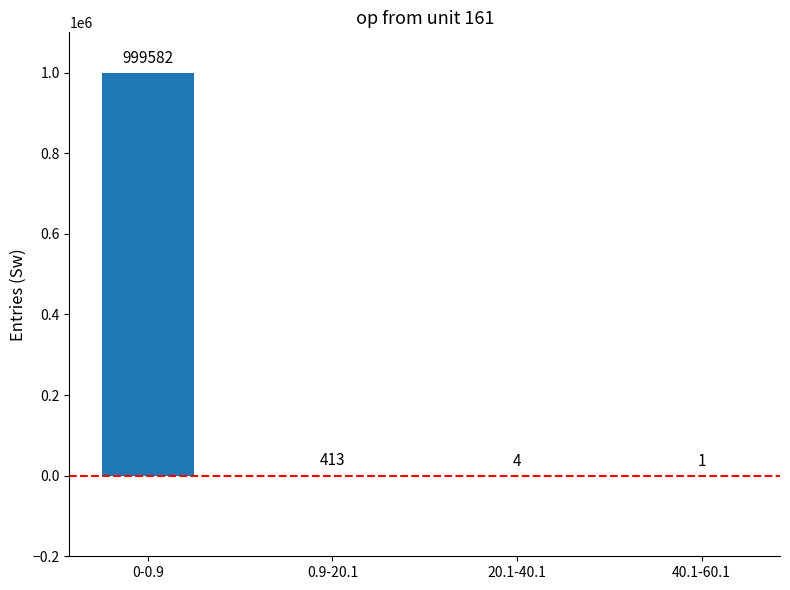

The chart shows a value of 4 at 20.1-40.1. True or false?

True